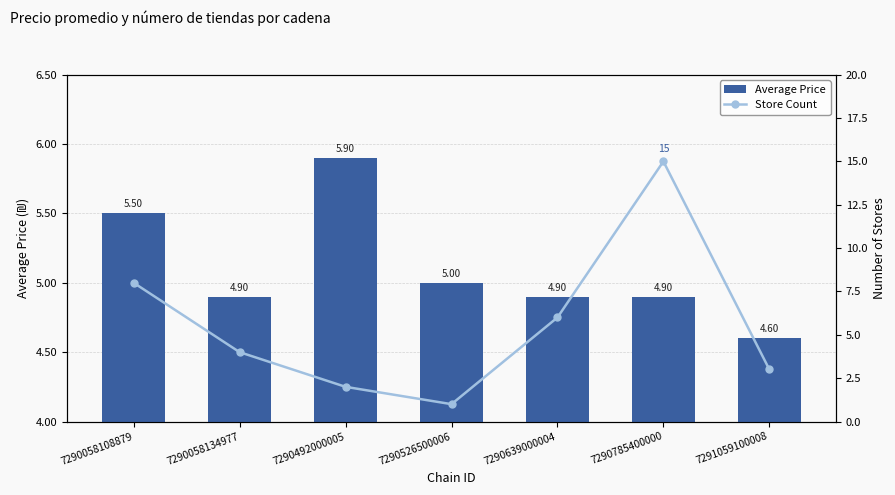

Which category has the lowest value across all series?

7290526500006